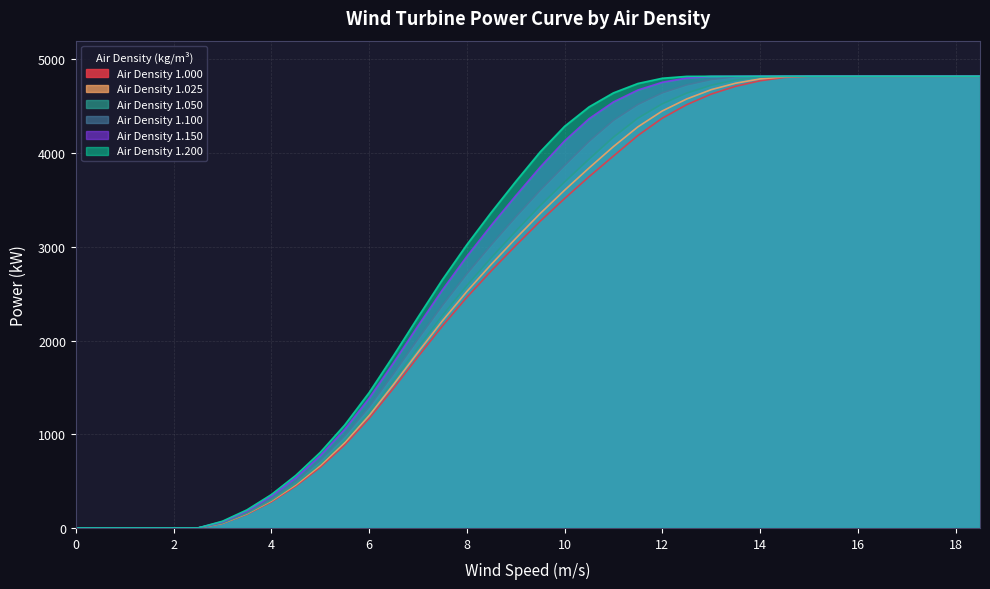

What is the value of the Air Density 1.100 point at the 24th from the left?

4519